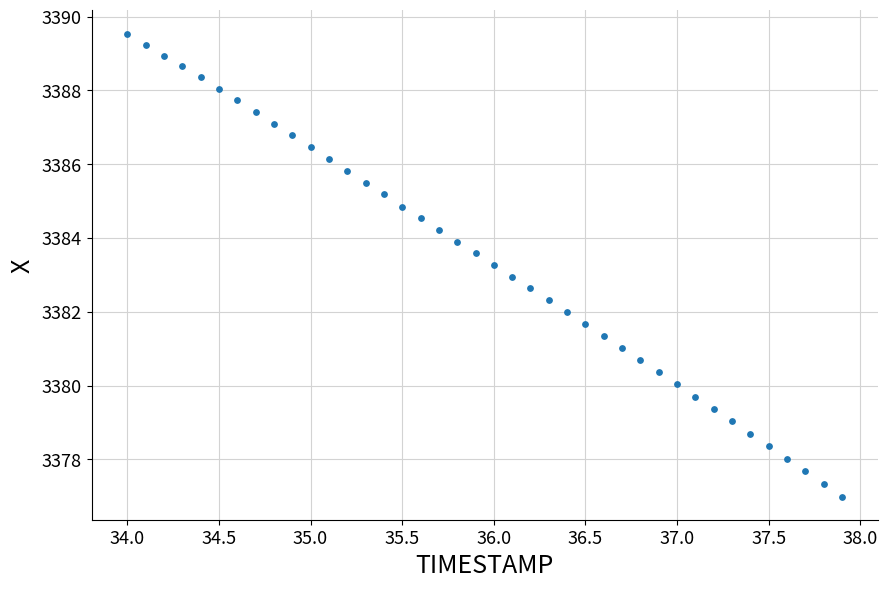

What is the range of X values (max minus min)?

3.9